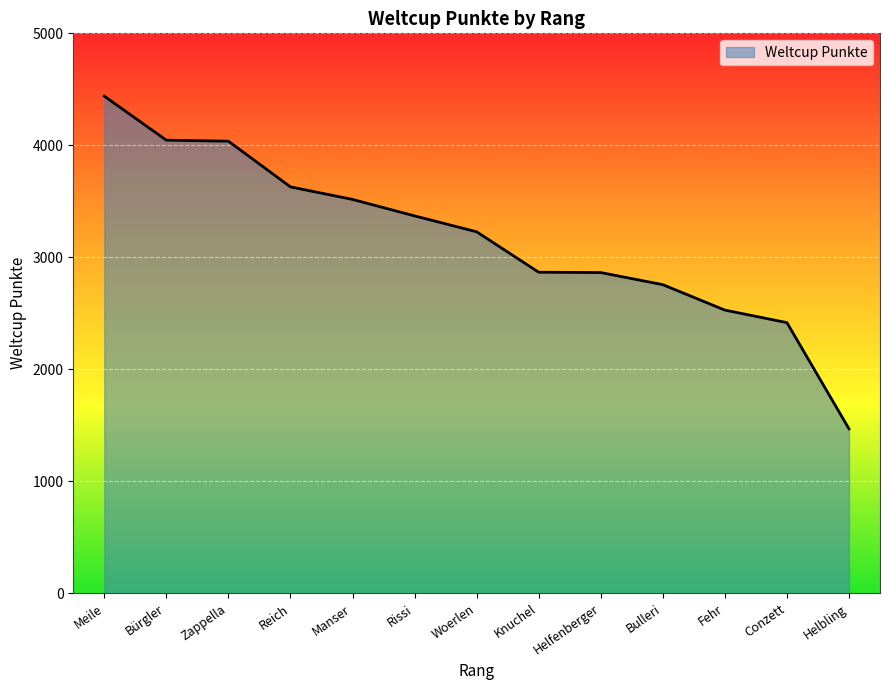

Between Zappella and Fehr, which is larger?

Zappella